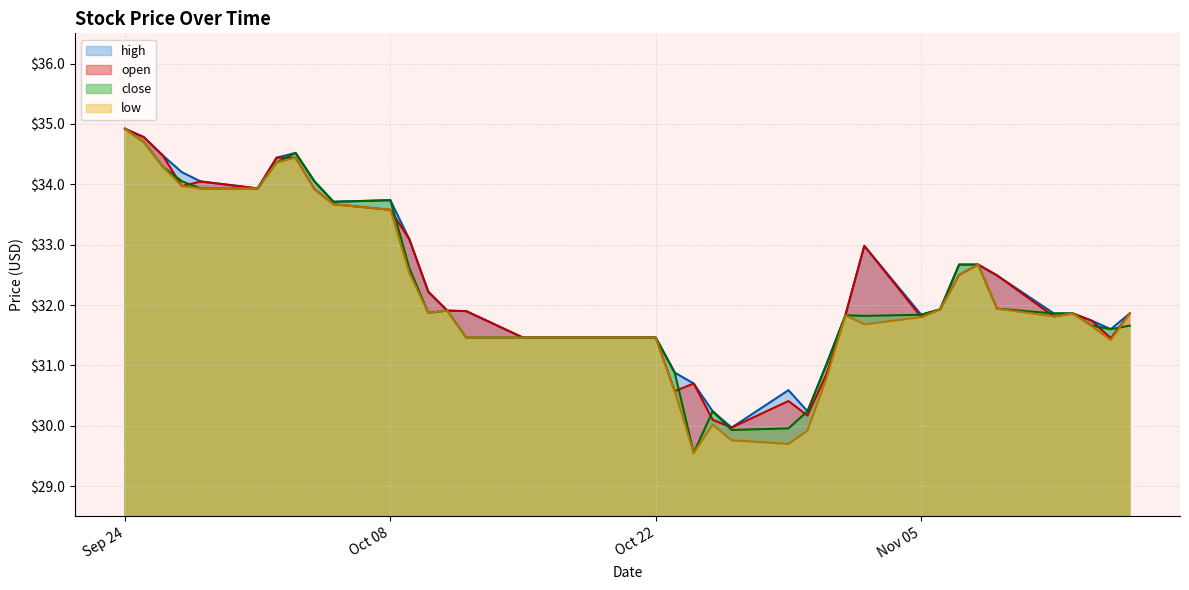

What is the maximum value for open?

34.9